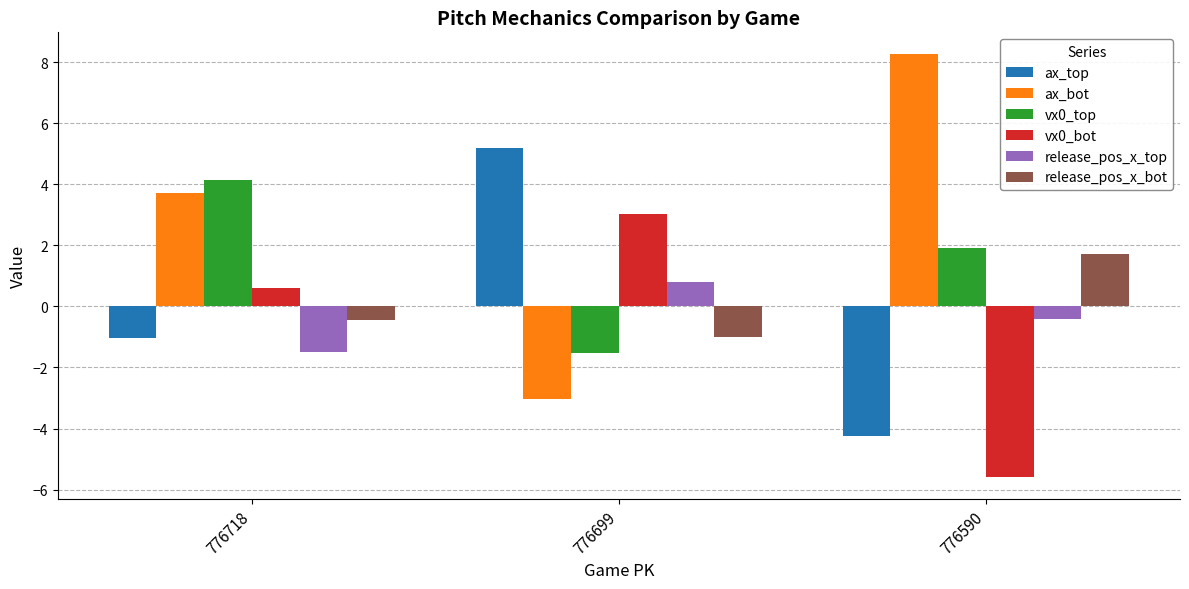

How many data points in ax_bot are above 3?

2